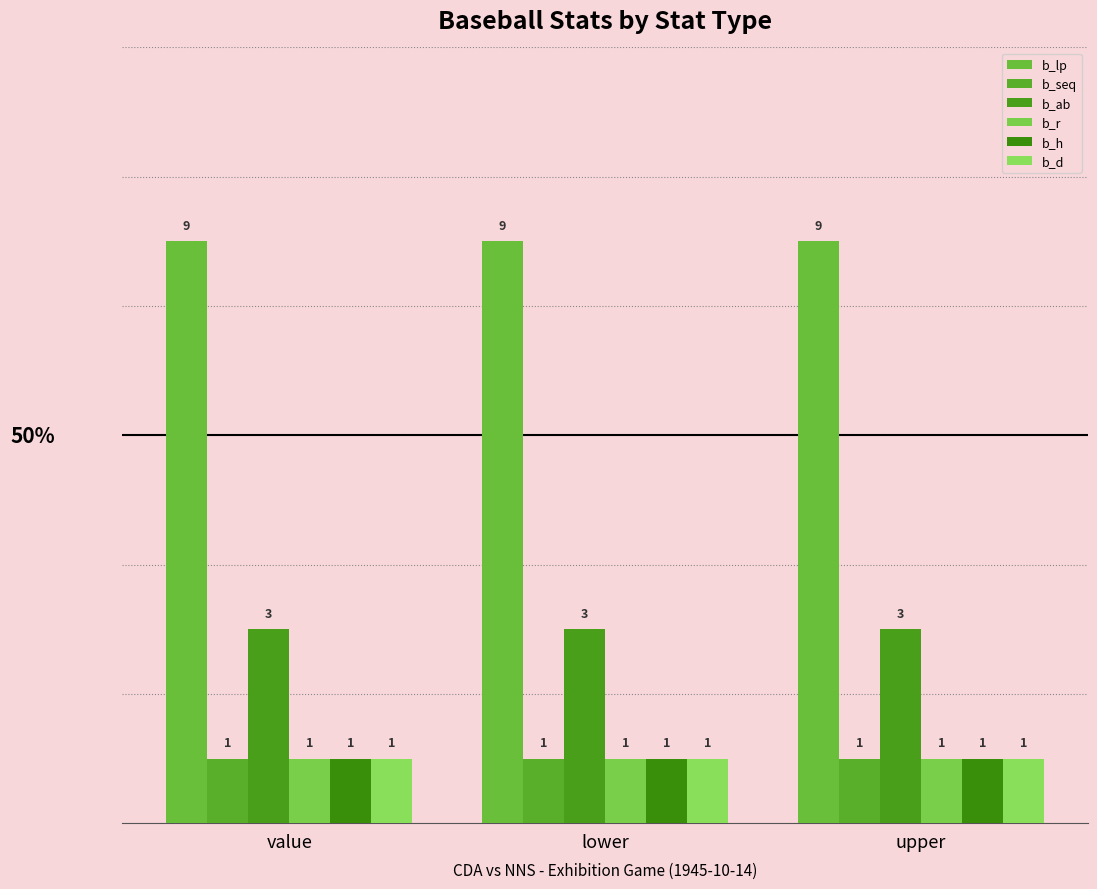

Does the chart contain stacked bars?

No